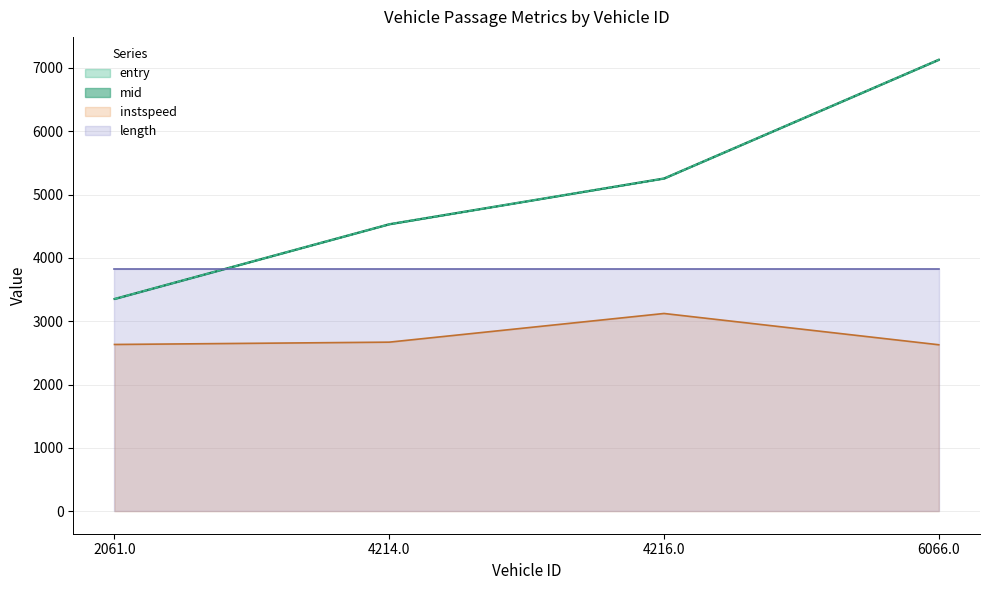

What is the difference between the maximum and minimum values in the instspeed series?

494.1